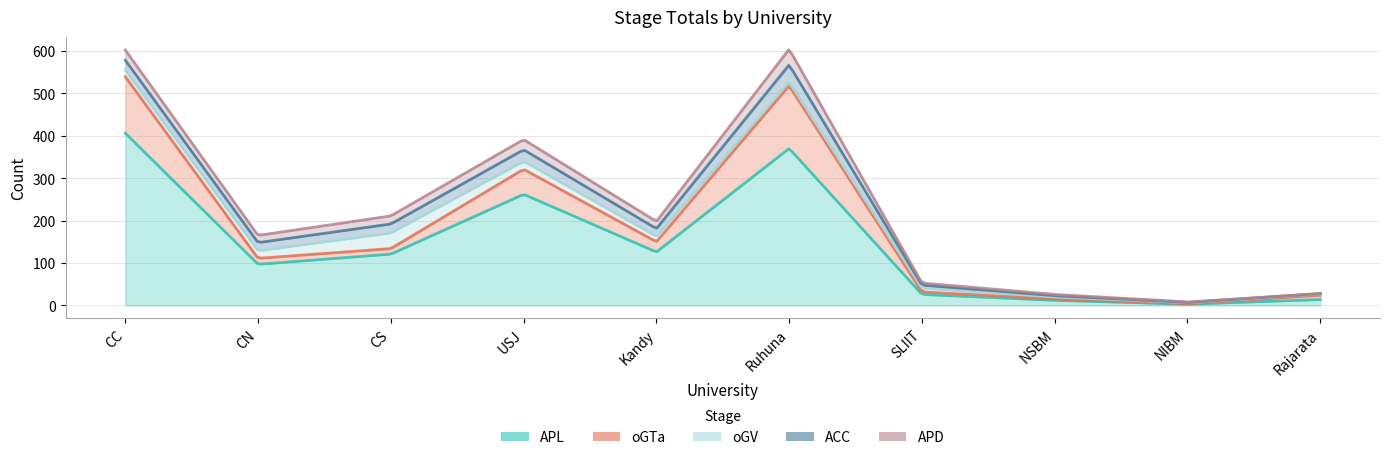

The value of oGV at CC is 6. True or false?

False